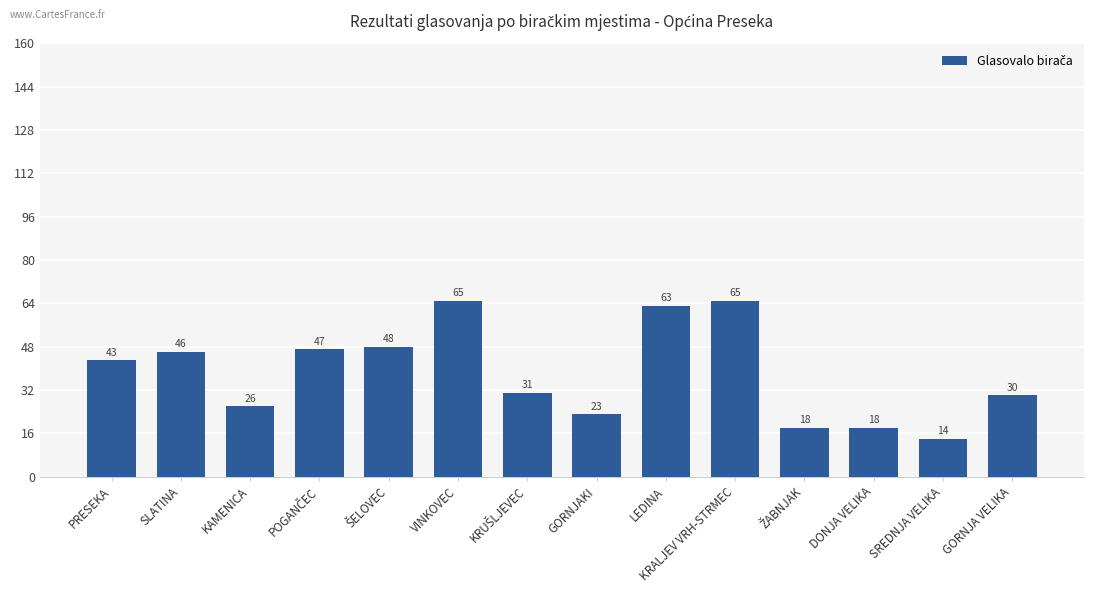

What is the greatest value displayed?

65